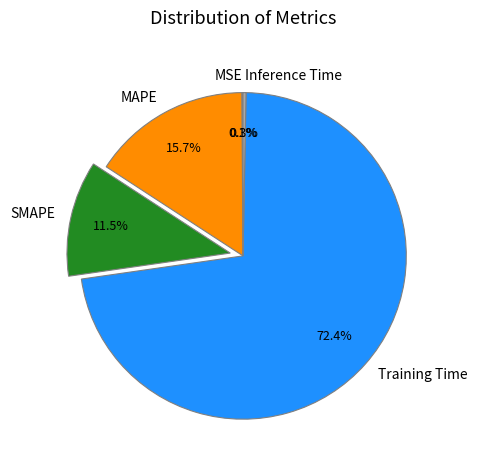

What is the majority slice?

Training Time